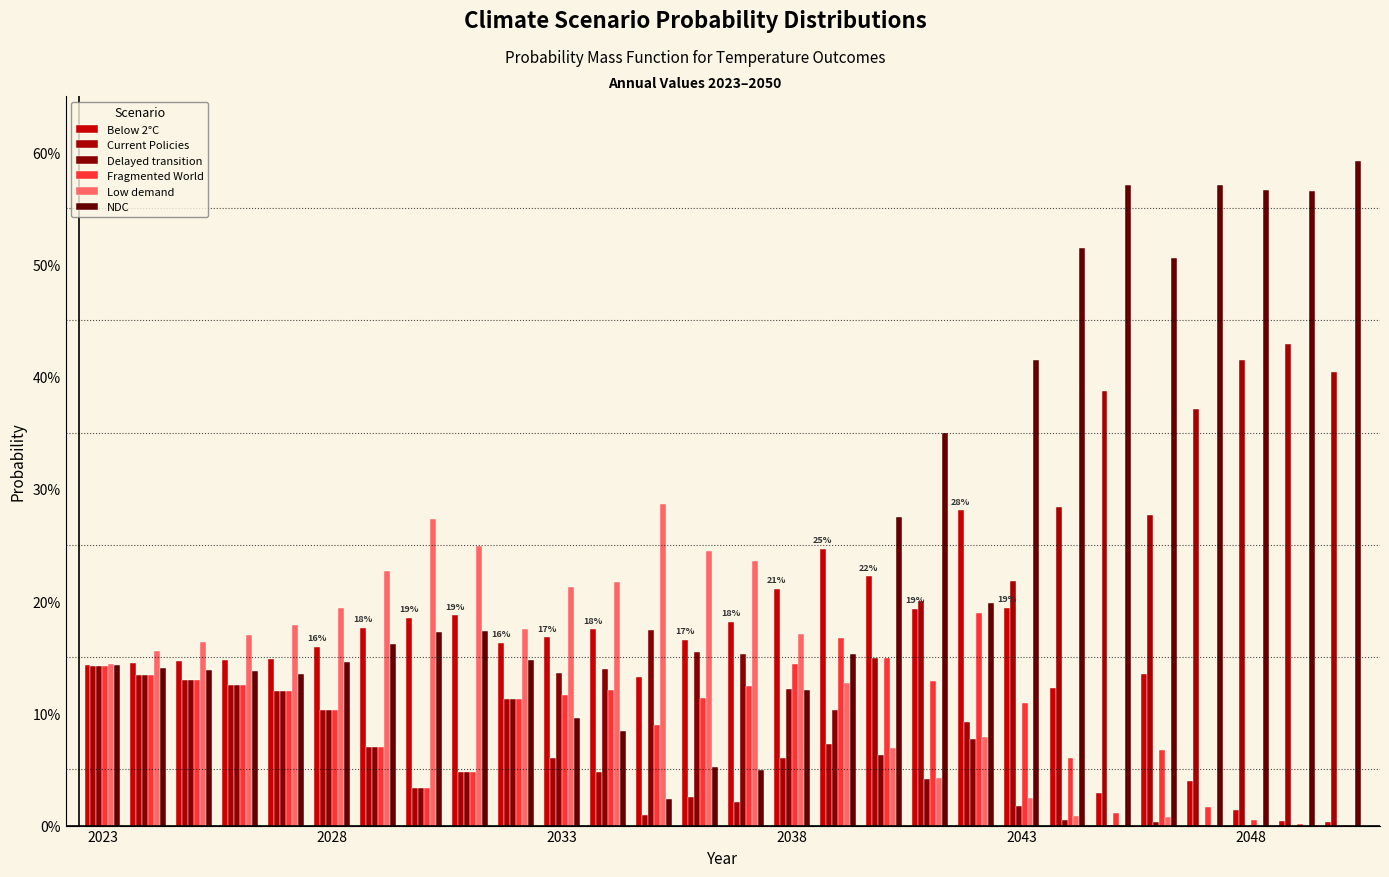

Are the bars grouped side by side (vs. stacked)?

Yes